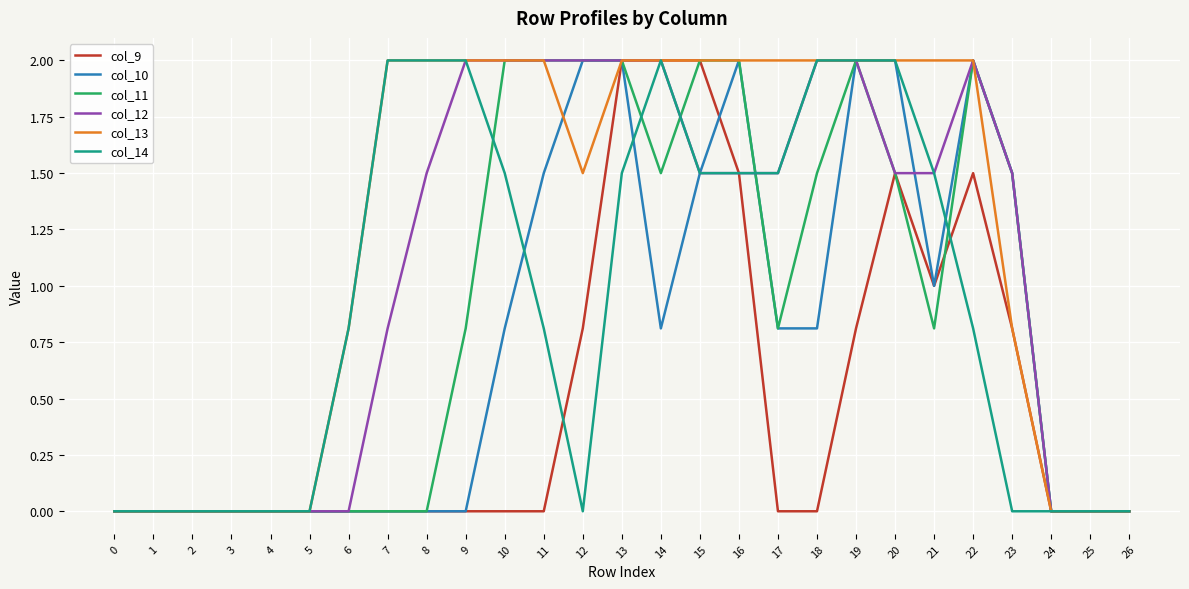

What is the greatest value displayed?

2.0